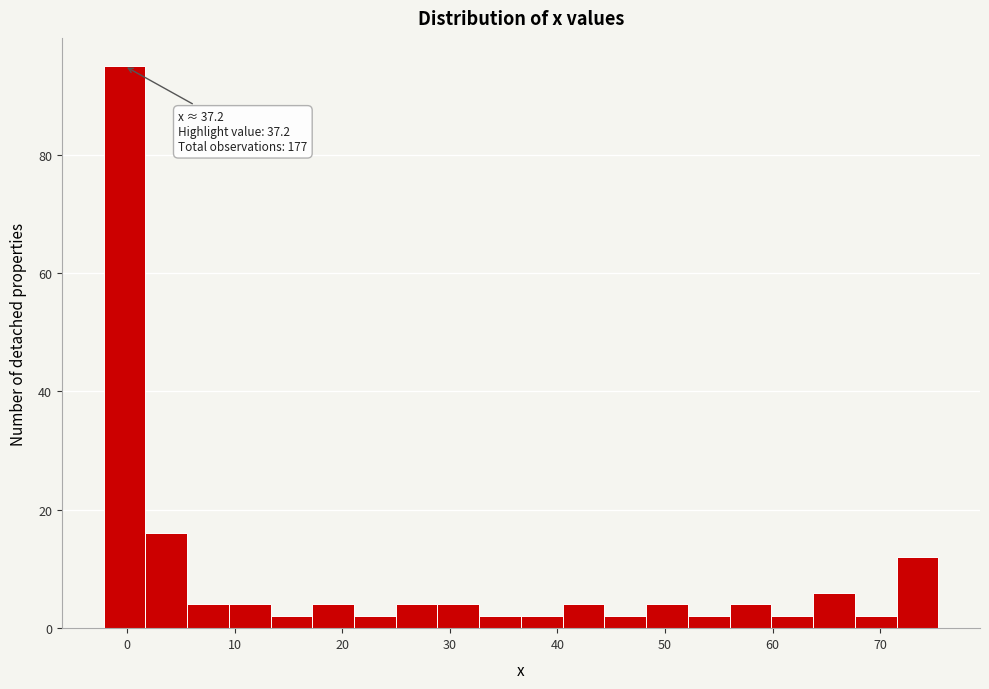

Around what value on the x-axis is the tallest bar? Give the approximate position of its centre, as read against the axis.

0